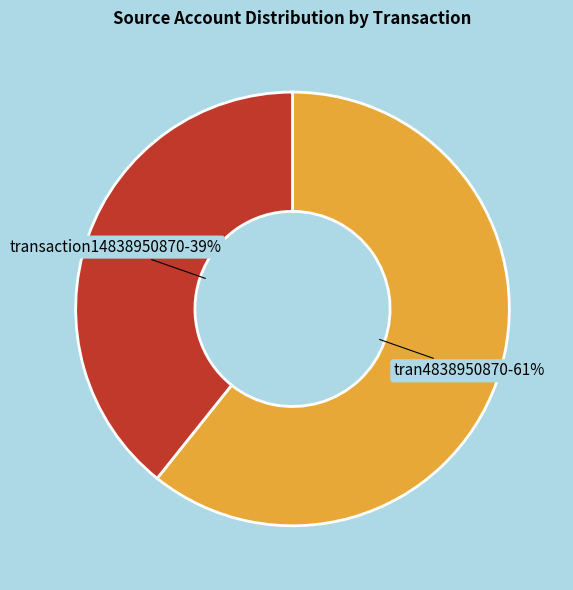

How many slices are in this pie chart?

2